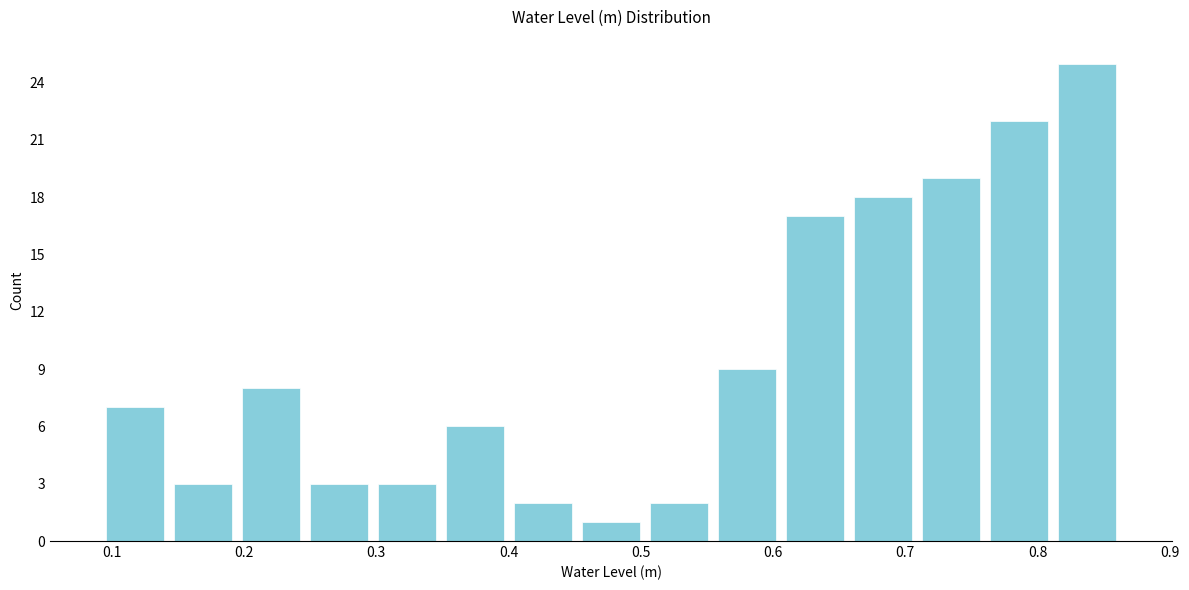

Reading left to right, list every bar in this chart as the range it spans on the x-axis followed by its height. Neither the bar edges nor the heights are printed on the chart, so give them approximately, as read against the axes.

0.09 to 0.14: 7
0.14 to 0.19: 3
0.19 to 0.25: 8
0.25 to 0.30: 3
0.30 to 0.35: 3
0.35 to 0.40: 6
0.40 to 0.45: 2
0.45 to 0.50: 1
0.50 to 0.55: 2
0.55 to 0.61: 9
0.61 to 0.66: 17
0.66 to 0.71: 18
0.71 to 0.76: 19
0.76 to 0.81: 22
0.81 to 0.86: 25